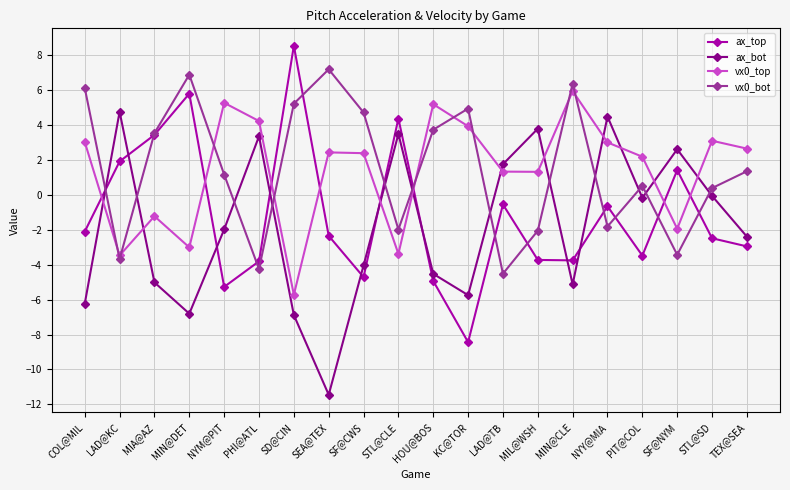

At which label is vx0_bot closest to 1?

NYM@PIT